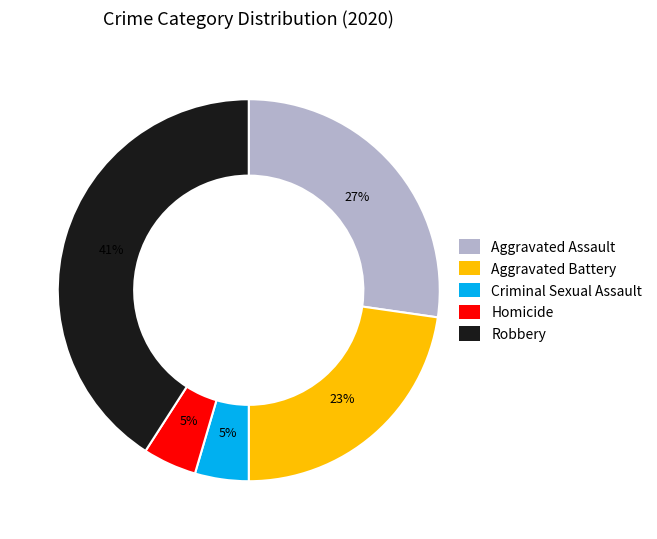

Do Homicide and Aggravated Battery together represent more than half of the pie?

No